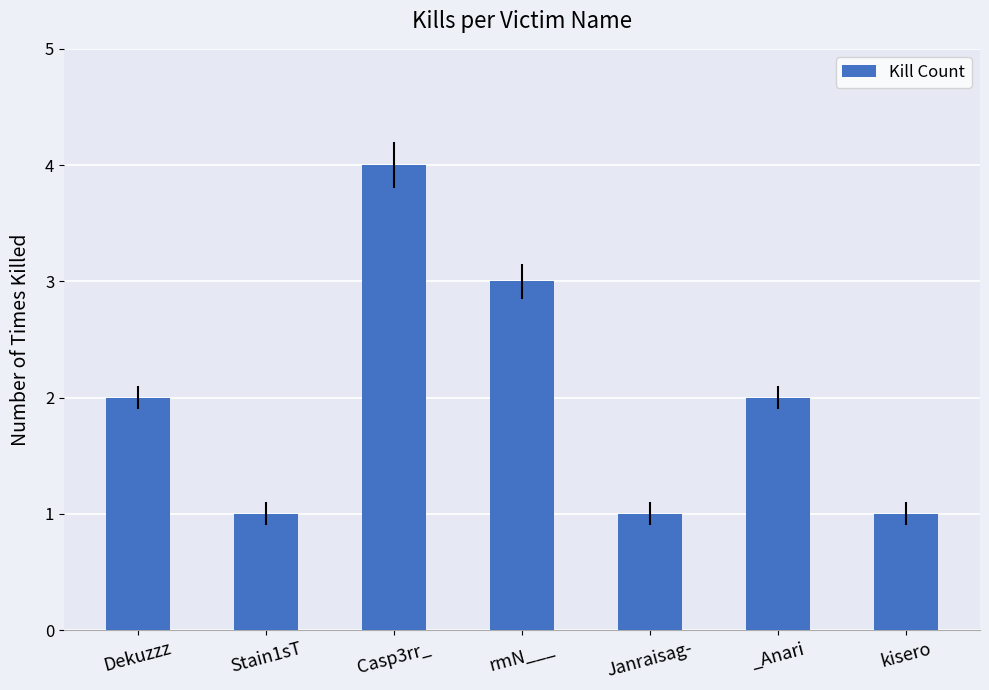

Reading right to left, what are all the values shown in this chart?

kisero=1	_Anari=2	Janraisag-=1	rmN___=3	Casp3rr_=4	Stain1sT=1	Dekuzzz=2